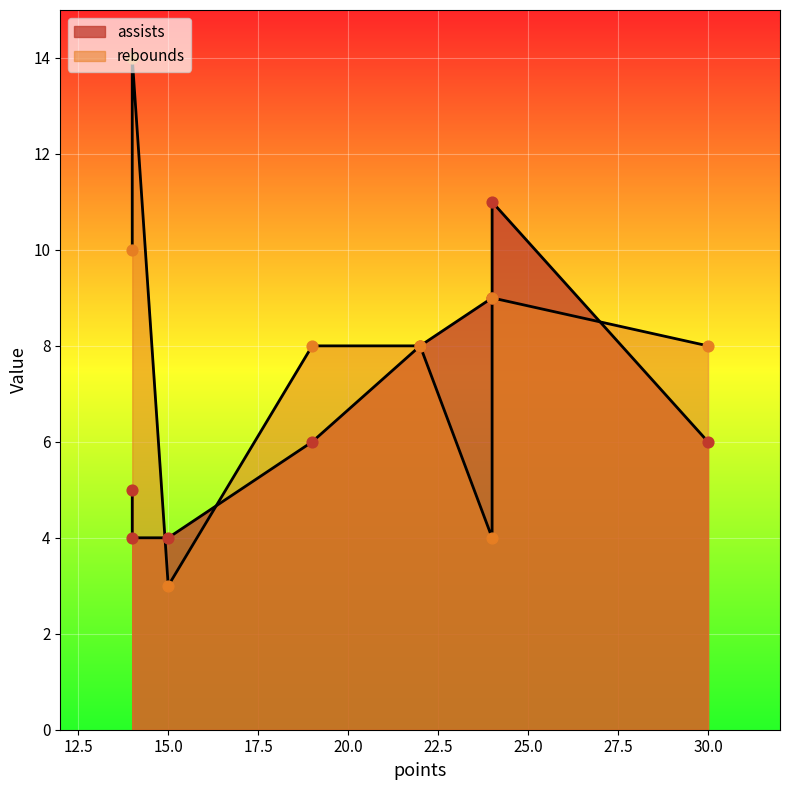

What are all the series names shown in the legend?

assists, rebounds